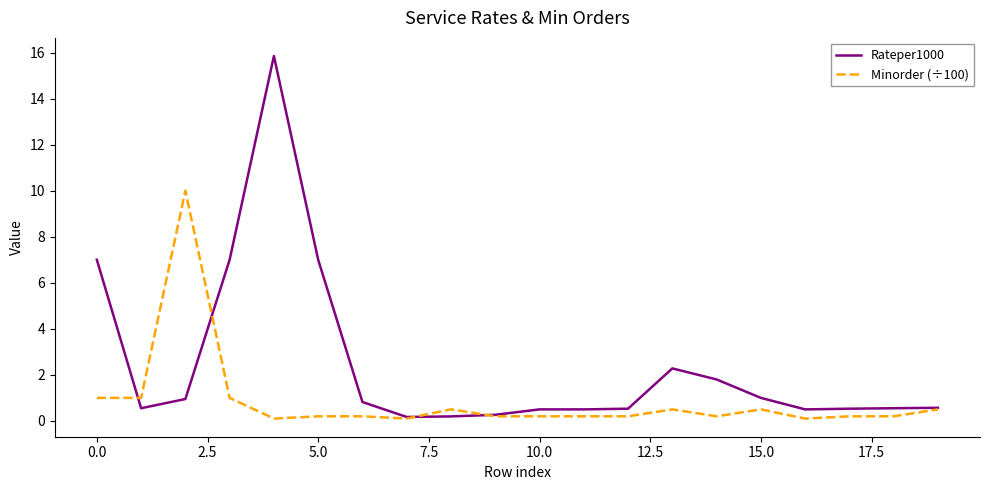

What is the difference between the second highest and second lowest values in the Rateper1000 series?

6.8